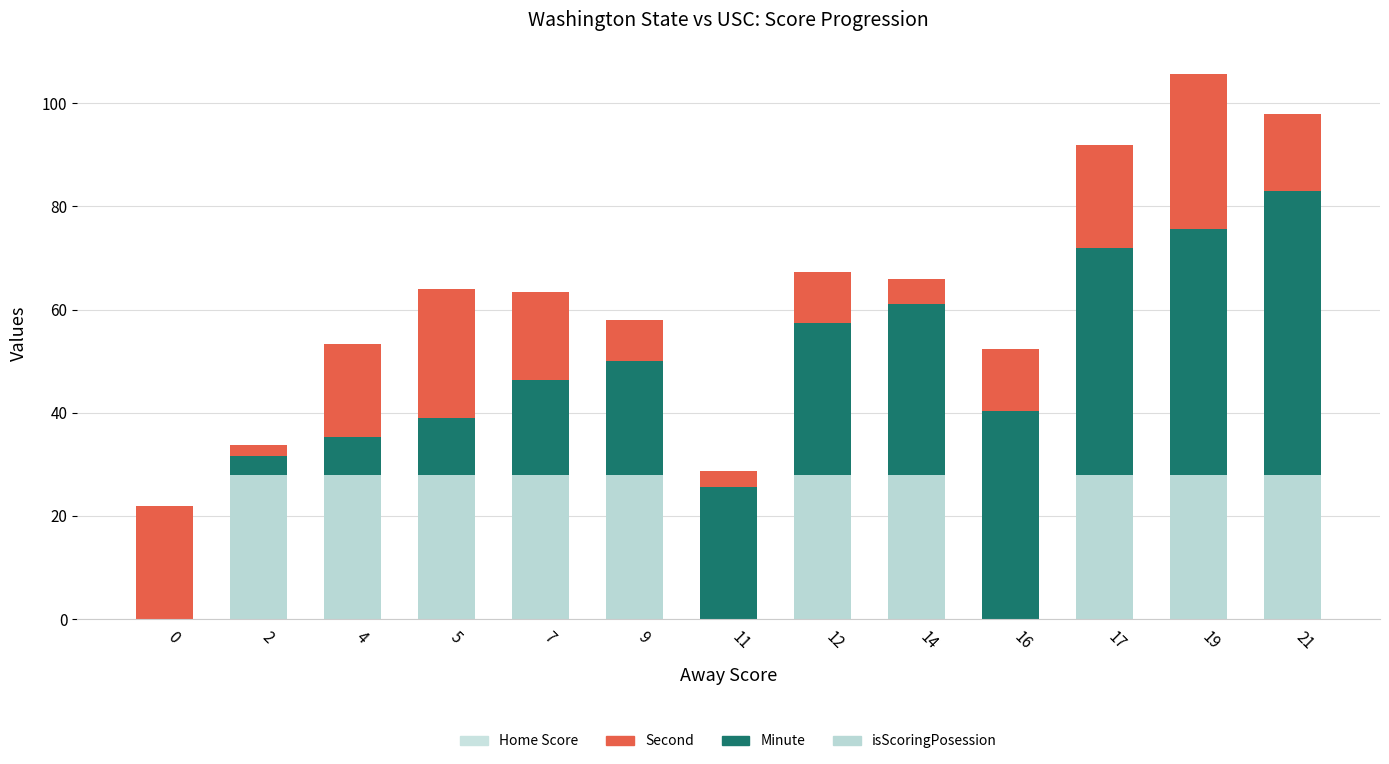

Where does the Minute series first go above 25?

11